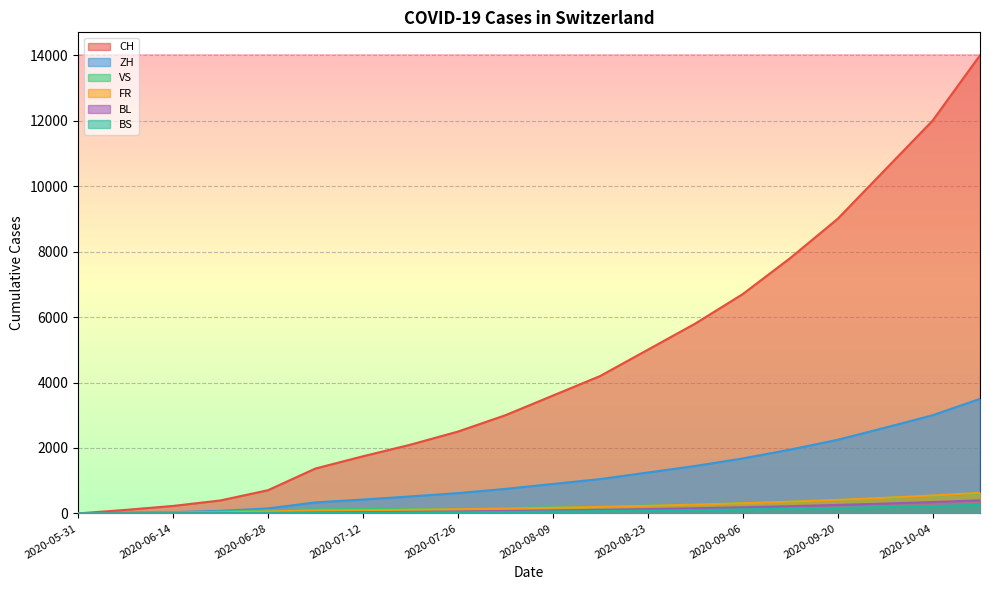

Is it true that BS equals 65 at 2020-08-02?

False